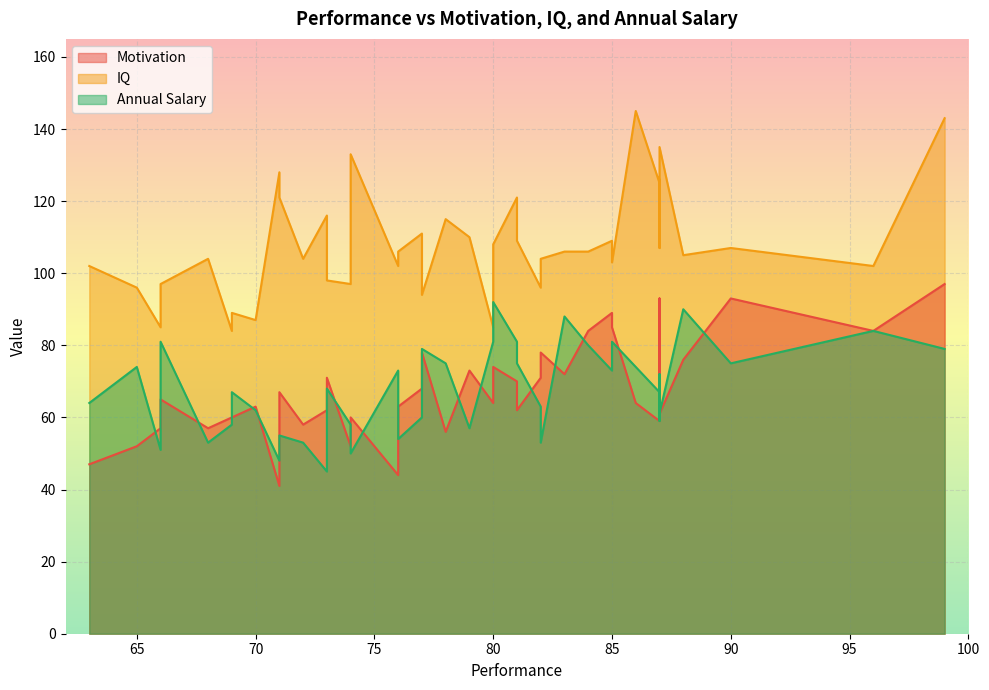

Reading left to right, transcribe all the data shown in this chart.

Motivation: 85=89	84=84	87=59	69=60	69=60	81=62	71=67	76=44	77=68	76=63	90=93	74=52	74=60	65=52	66=65	73=62	80=74	96=84	77=78	73=71	70=63	68=57	66=57	86=64	88=76	82=71	85=85	78=56	87=61	72=58	87=83	81=70	83=72	87=93	63=47	80=64	99=97	79=73	71=41	82=78
IQ: 85=109	84=106	87=125	69=84	69=89	81=109	71=121	76=102	77=111	76=106	90=107	74=97	74=133	65=96	66=97	73=116	80=108	96=102	77=94	73=98	70=87	68=104	66=85	86=145	88=105	82=96	85=103	78=115	87=135	72=104	87=126	81=121	83=106	87=107	63=102	80=85	99=143	79=110	71=128	82=104
Annual Salary: 85=73	84=80	87=67	69=58	69=67	81=75	71=55	76=73	77=60	76=54	90=75	74=58	74=50	65=74	66=81	73=45	80=92	96=84	77=79	73=68	70=62	68=53	66=51	86=74	88=90	82=63	85=81	78=75	87=61	72=53	87=59	81=81	83=88	87=72	63=64	80=81	99=79	79=57	71=48	82=53